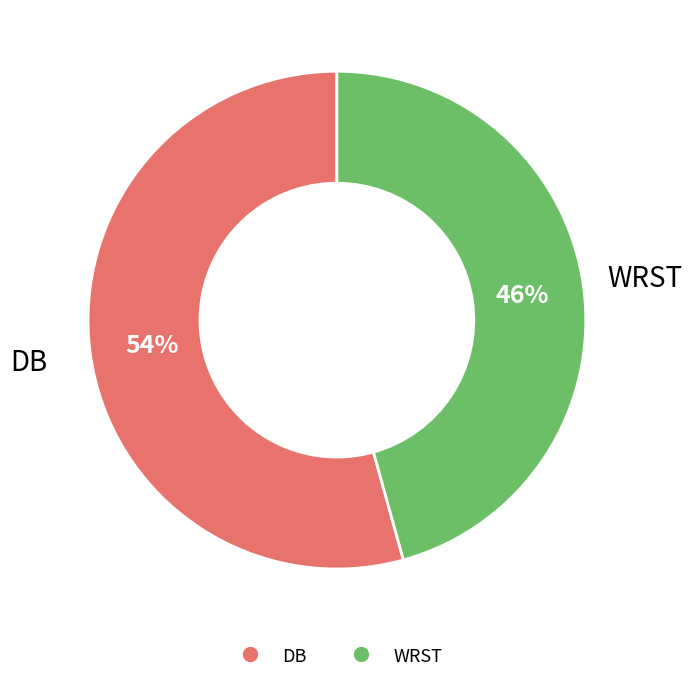

Which has a higher value, WRST or DB?

DB